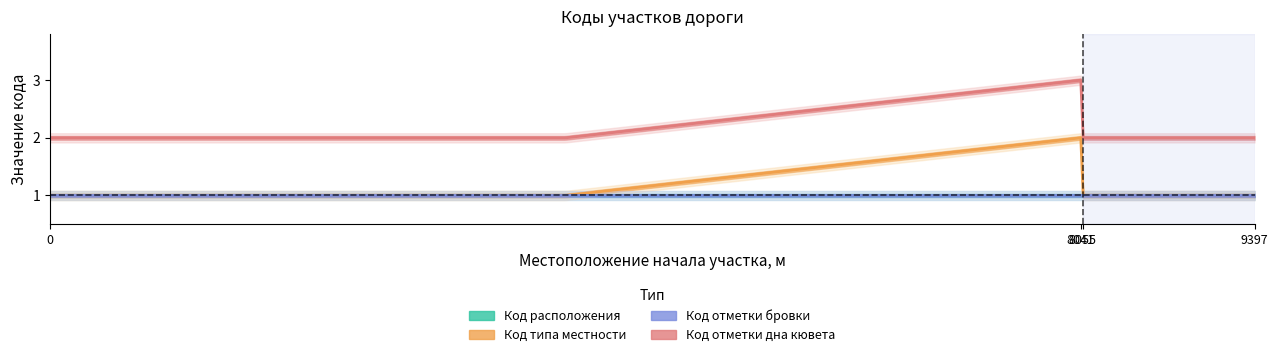

Which series has the largest total across all categories?

Код отметки дна кювета